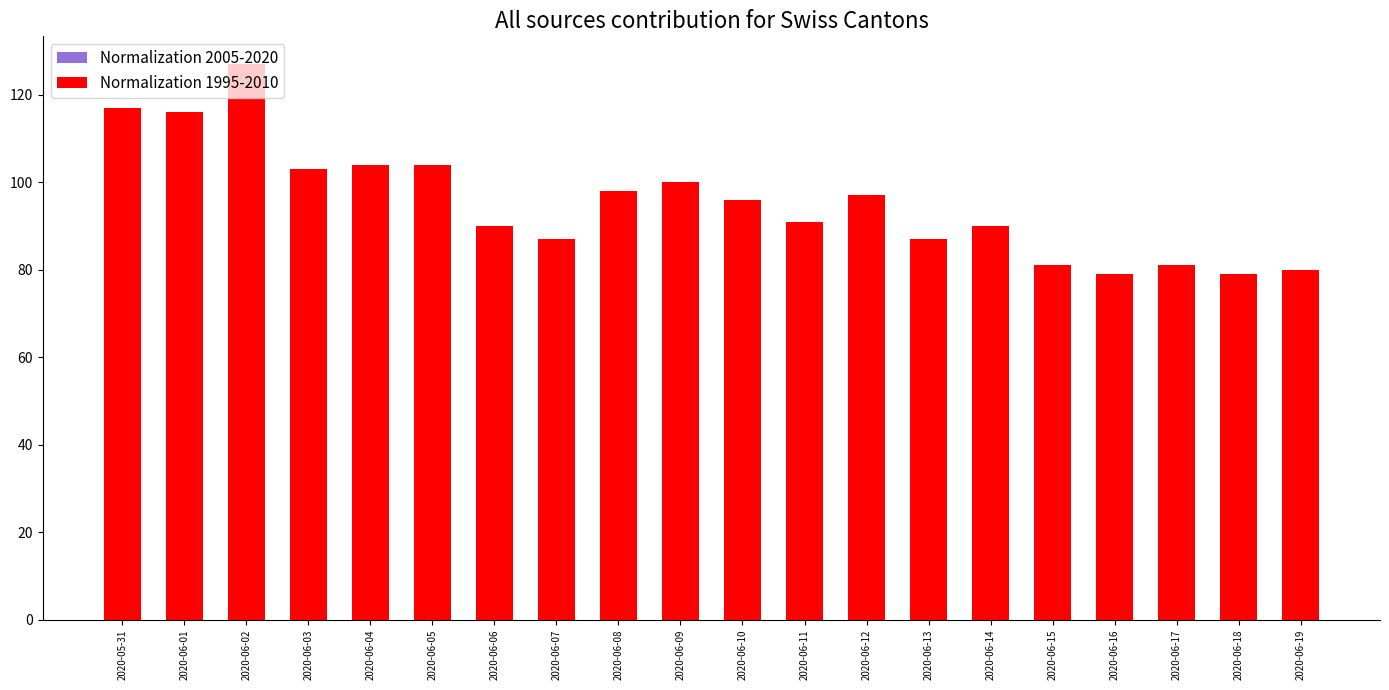

What is the difference between the second highest and second lowest values in the Normalization 2005-2020 series?

9